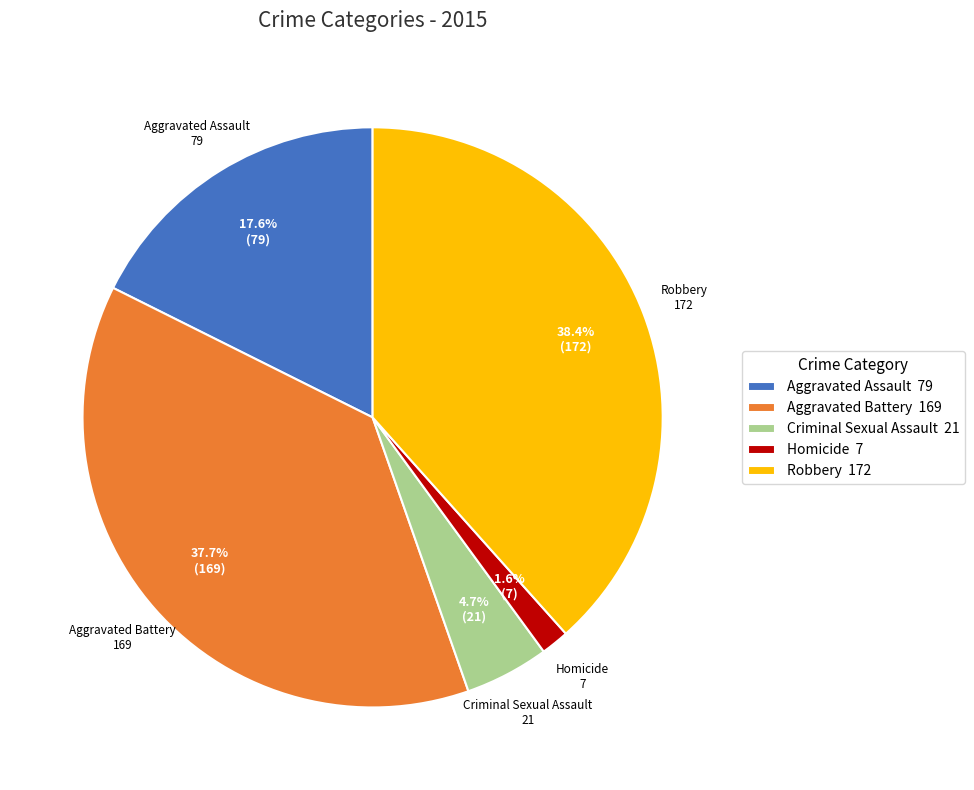

To the nearest percent, what is the average slice percentage?

20%